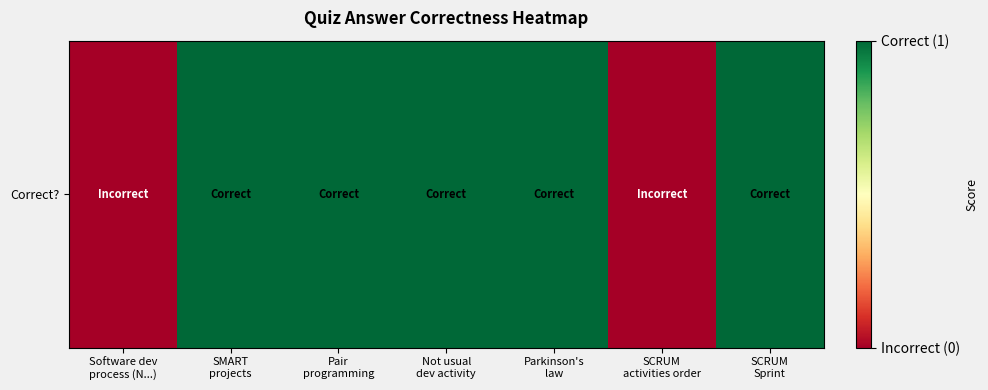

The value at SMART
projects is 0. True or false?

False